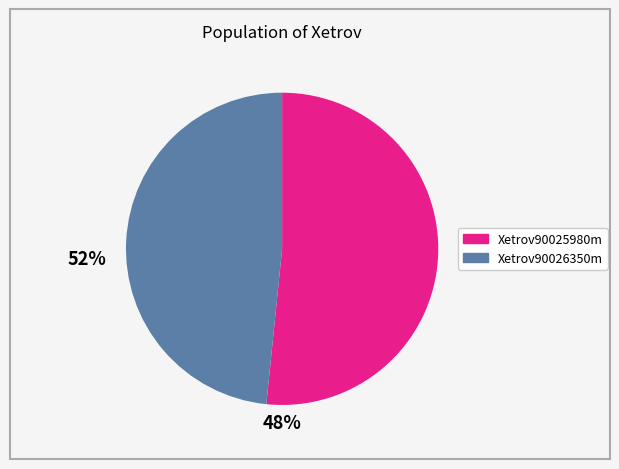

Does any single category account for the majority?

Yes